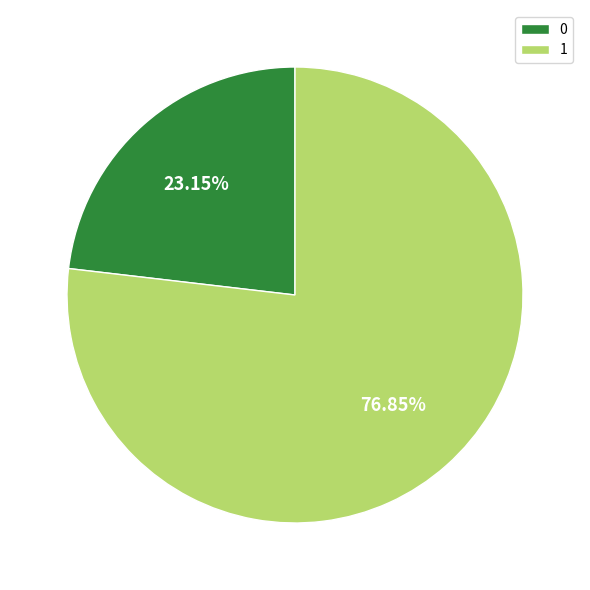

Does 0 account for over 50% of the chart?

No